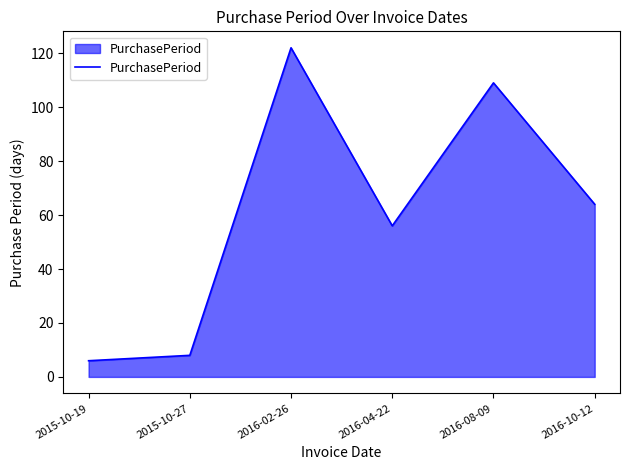

What is the change in value from 2015-10-27 to 2016-08-09?

+101